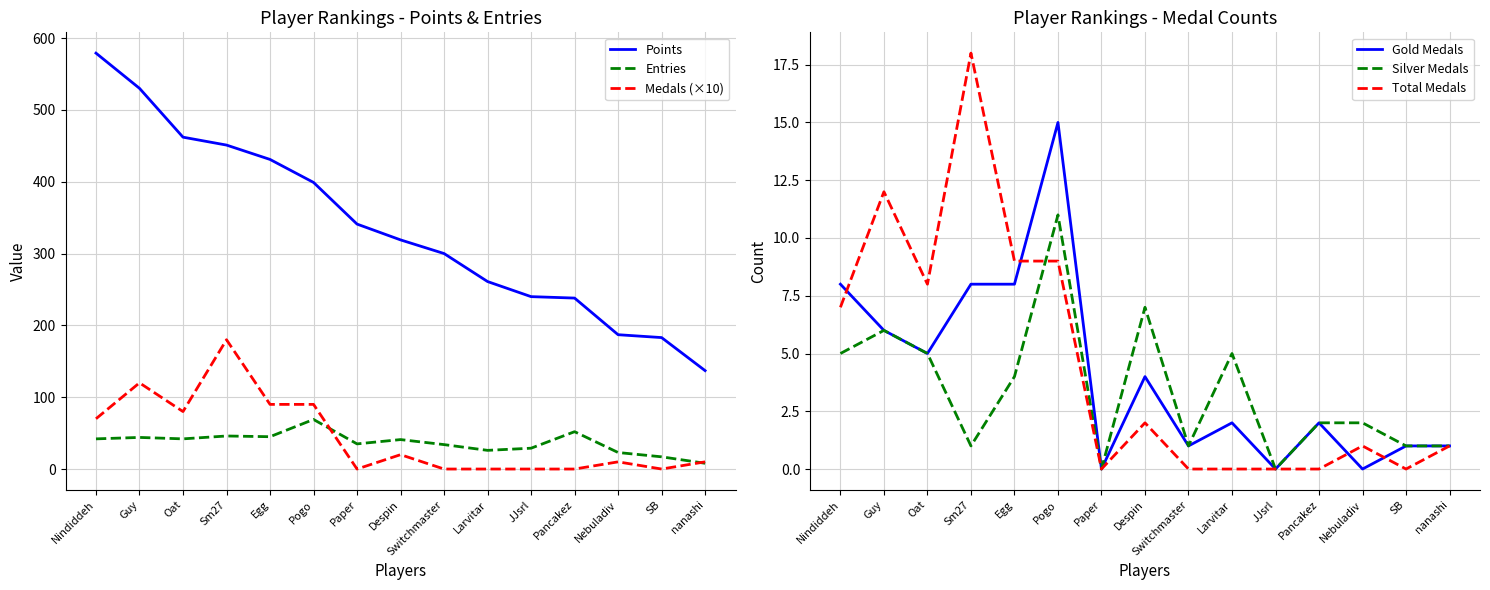

True or false: Points has more than 1 interior local peaks.

False